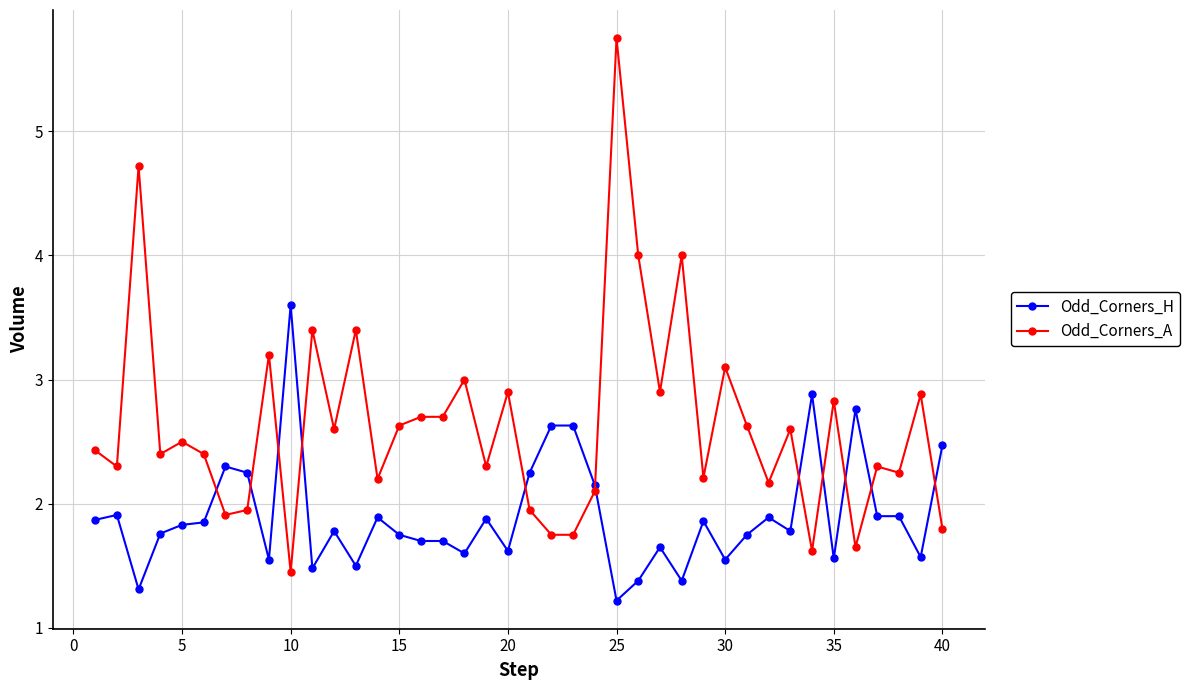

What is the value of the Odd_Corners_A point at the 9th from the left?

3.2